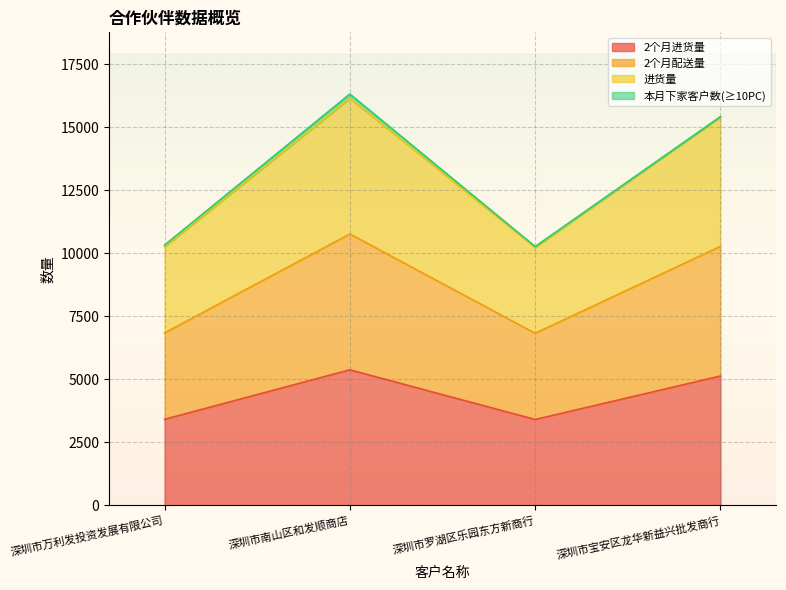

In 进货量, how many points are lower than both neighbors (excluding endpoints)?

1